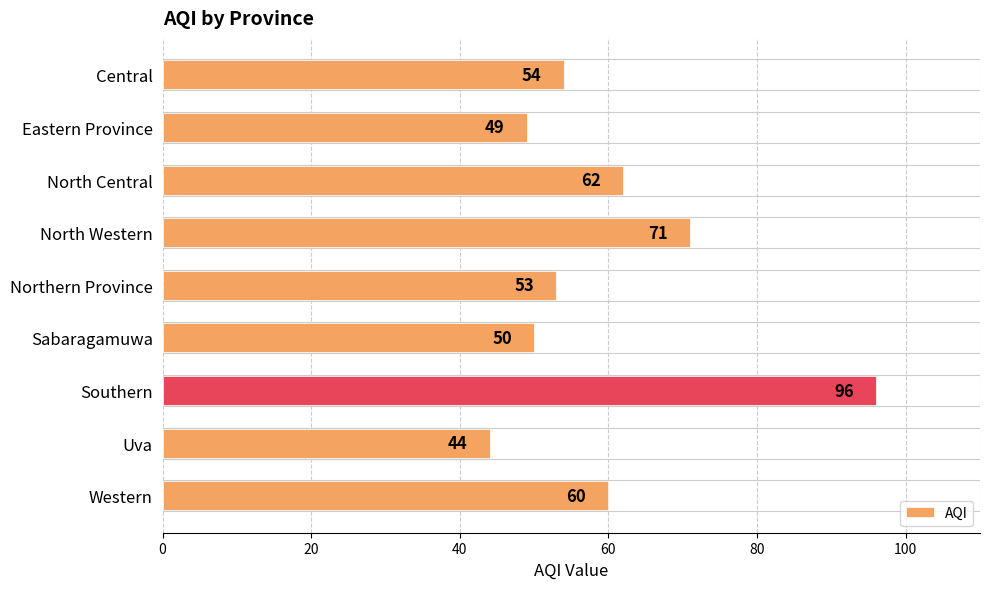

Which has a higher value, Eastern Province or North Western?

North Western